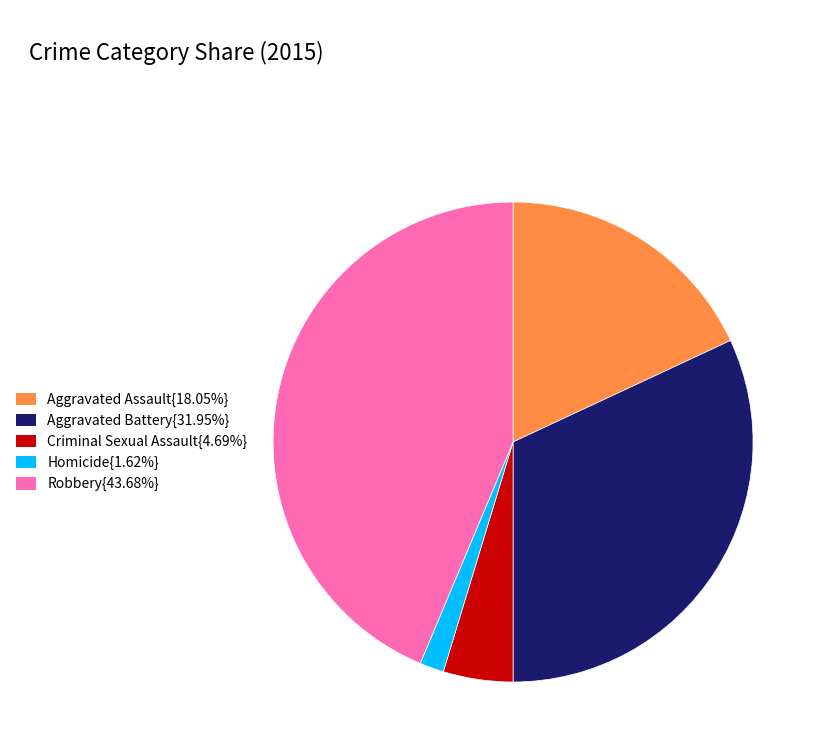

Is there any slice that represents more than half of the pie?

No